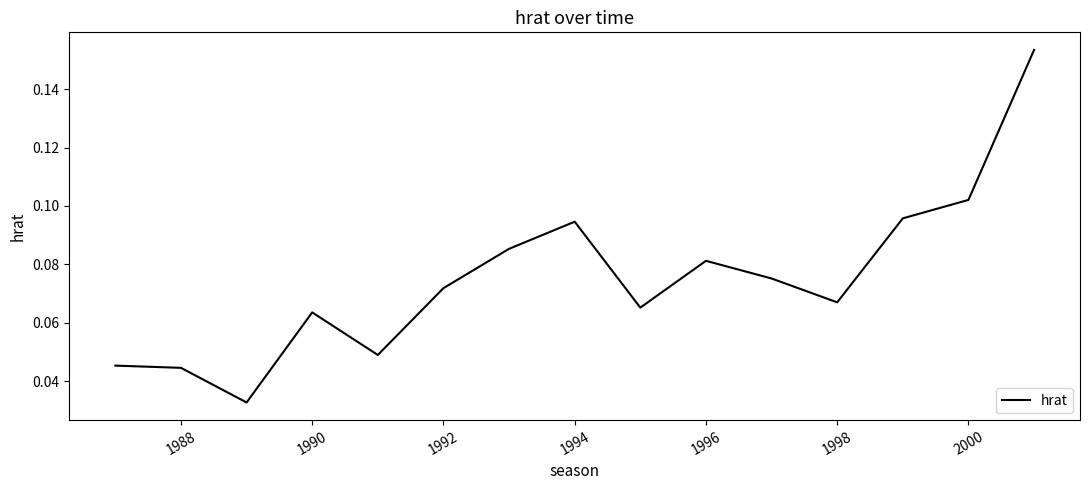

Does the chart display data point markers on the line(s)?

No